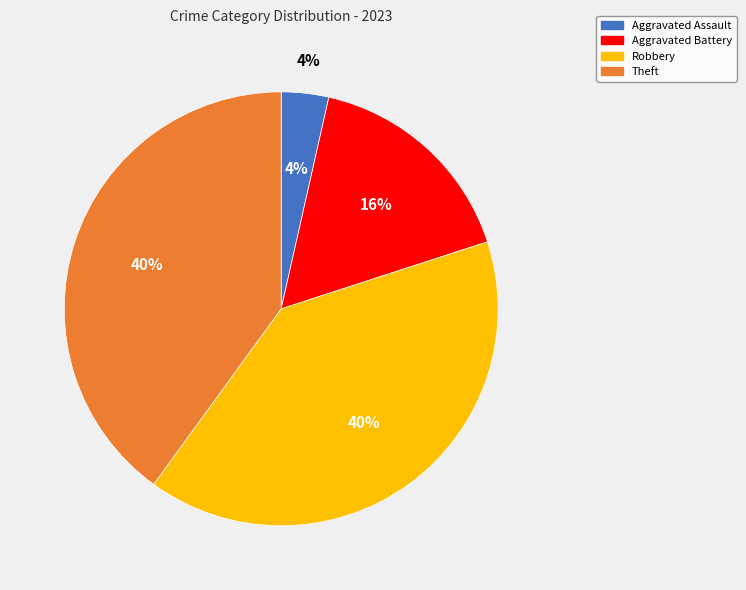

What is the total percentage of Aggravated Assault and Theft?

43.5%